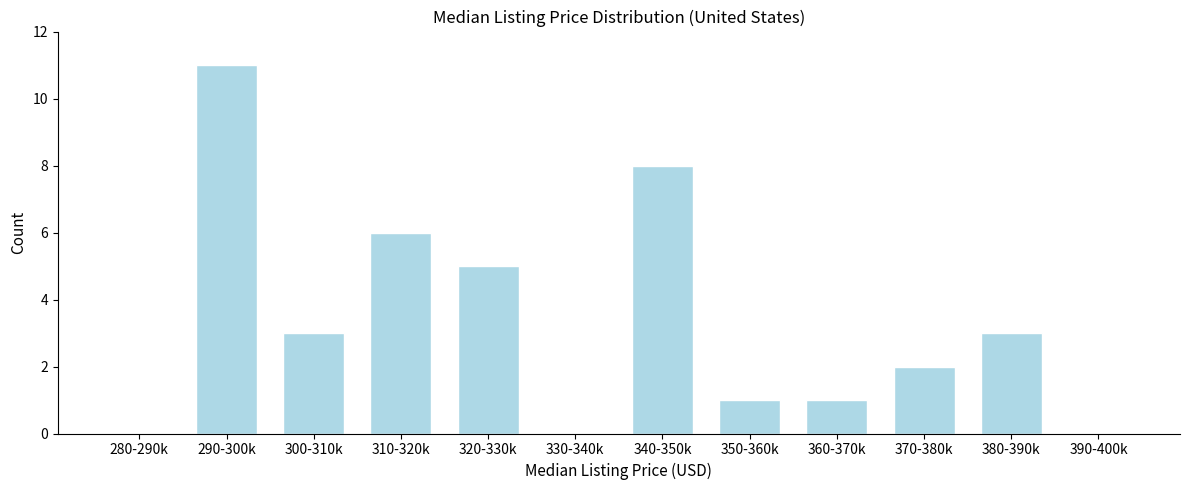

Reading left to right, what are all the values shown in this chart?

280-290k=0	290-300k=11	300-310k=3	310-320k=6	320-330k=5	330-340k=0	340-350k=8	350-360k=1	360-370k=1	370-380k=2	380-390k=3	390-400k=0